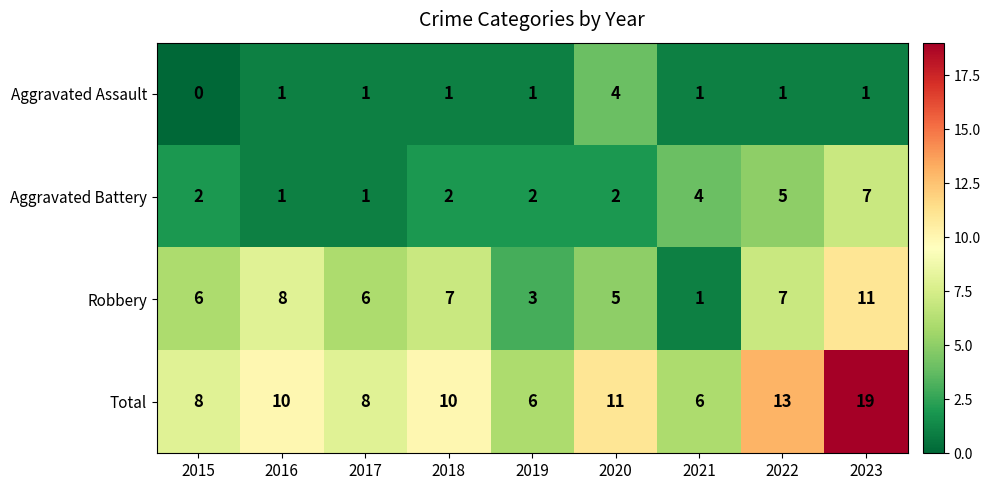

What is the difference between the highest and lowest values at 2017?

7